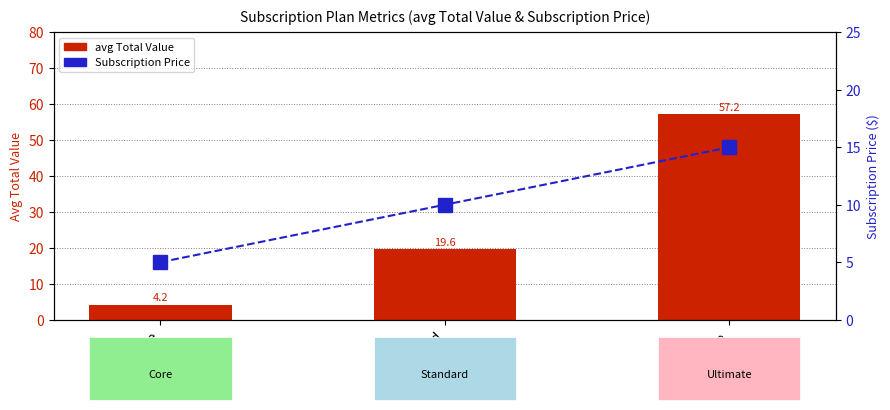

Which series has the largest range (max minus min)?

avg Total Value